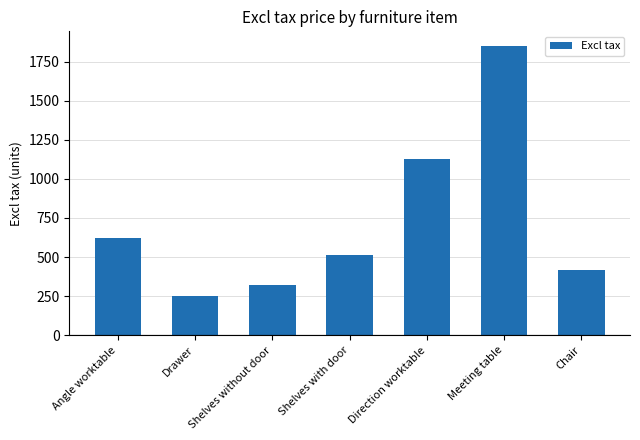

Is it true that the value at Chair is 417?

True